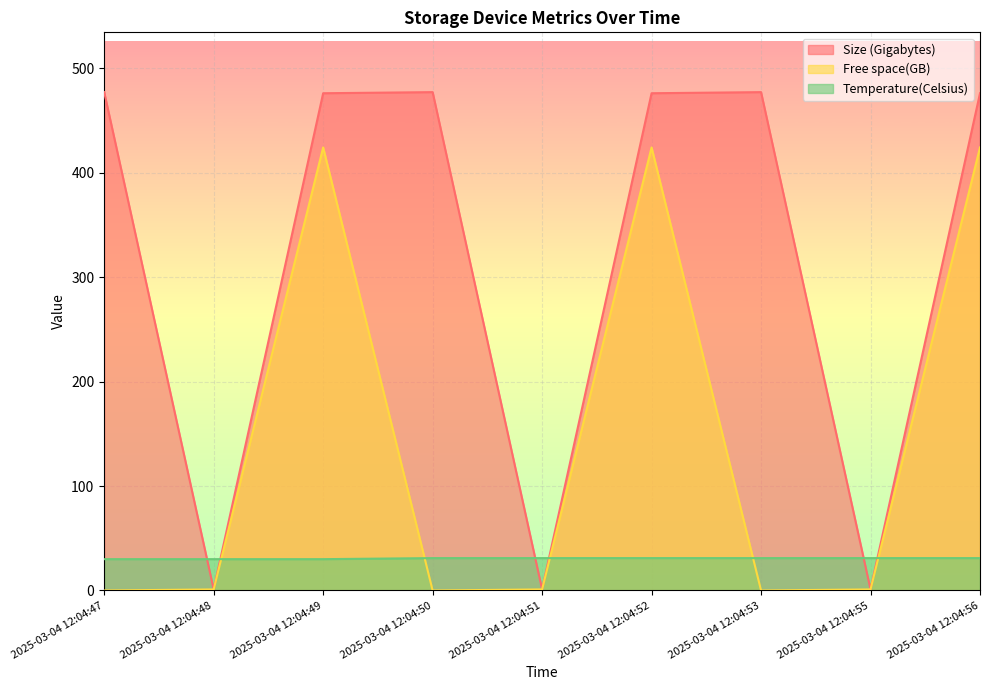

Which series changed the most between 2025-03-04 12:04:50 and 2025-03-04 12:04:53?

Size (Gigabytes)